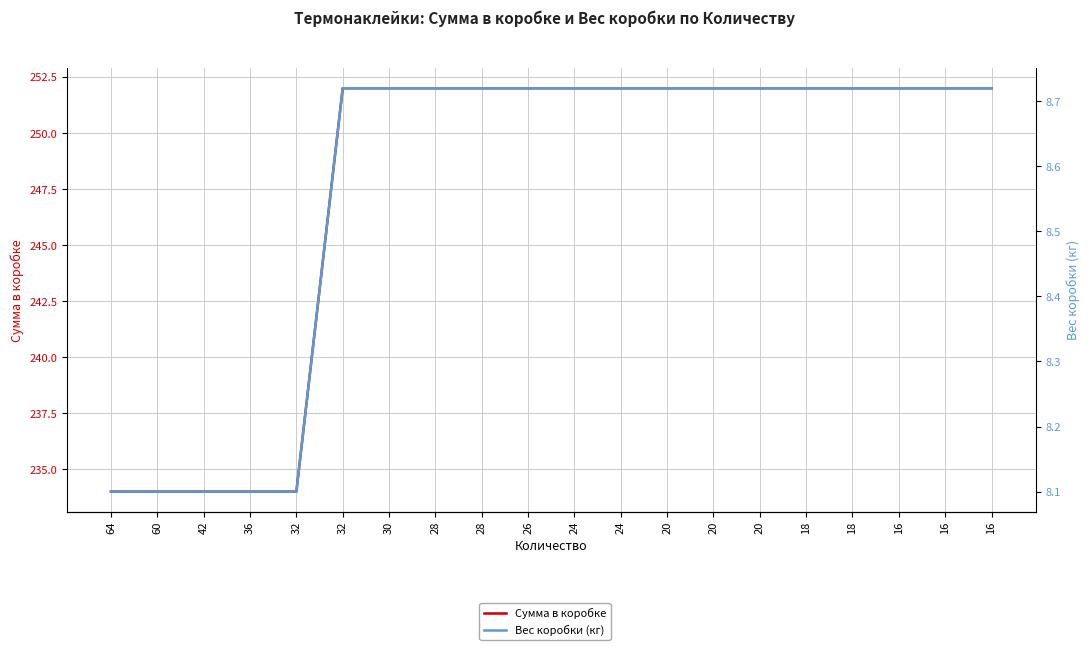

What is the sum of the Сумма в коробке values at 20 and 36?

486.0